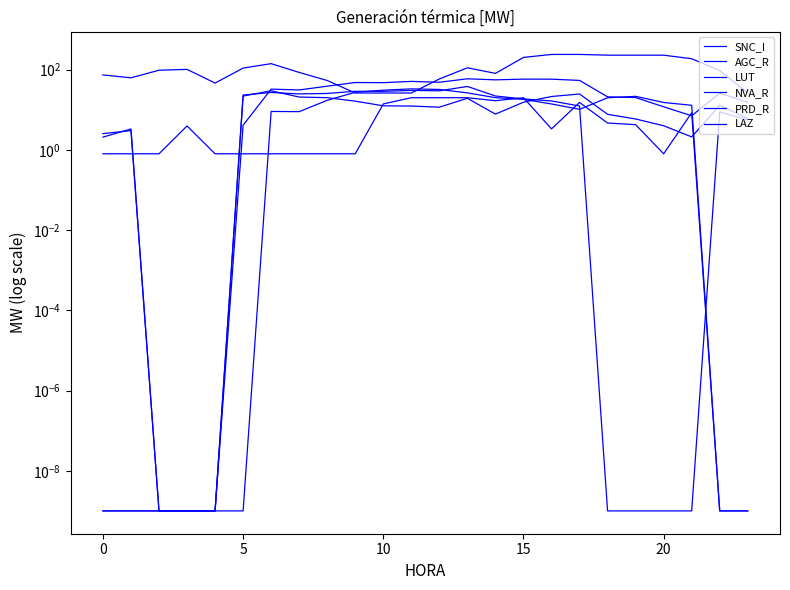

True or false: NVA_R has more than 2 points higher than both neighbors.

True